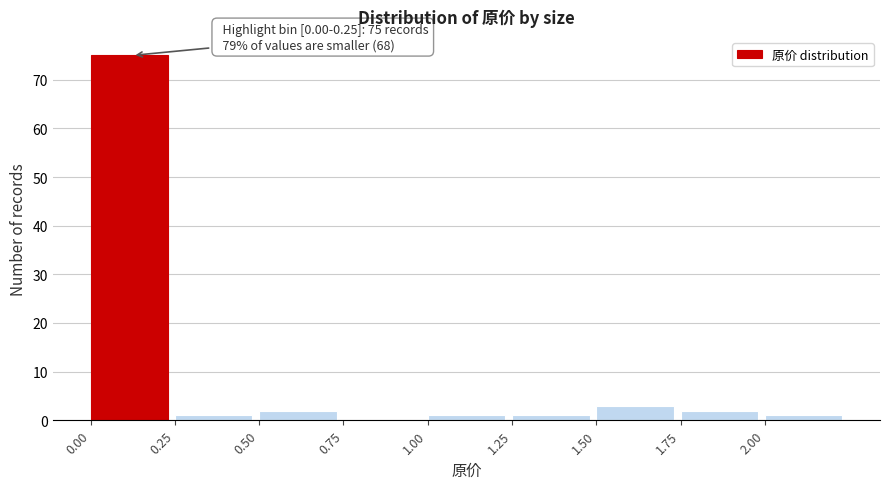

Over which range of the x-axis is the bar tallest?

0.00 to 0.25